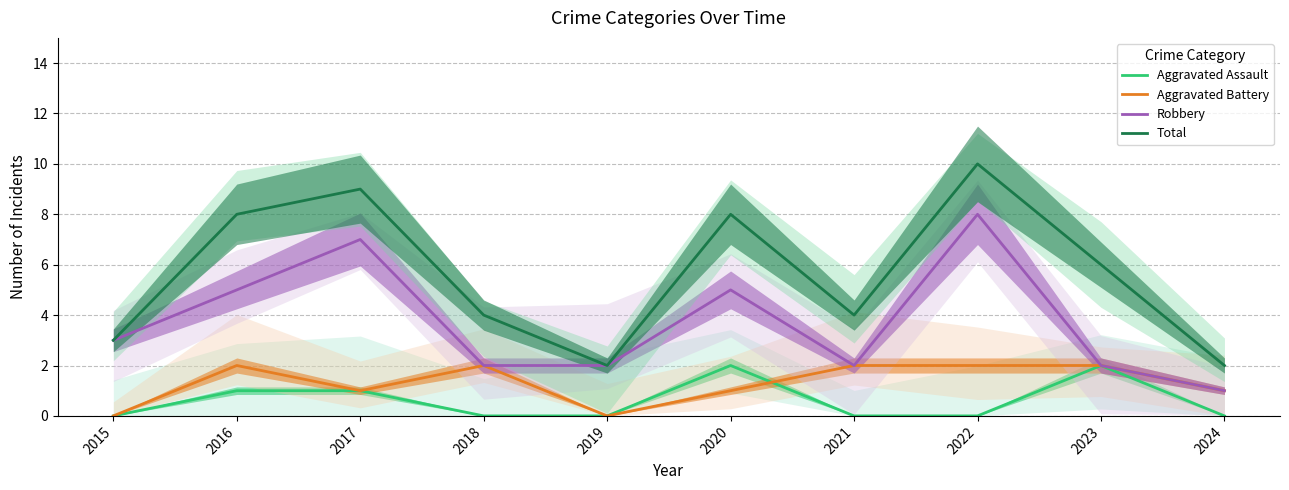

Is it true that Aggravated Battery equals 1 at 2024?

True